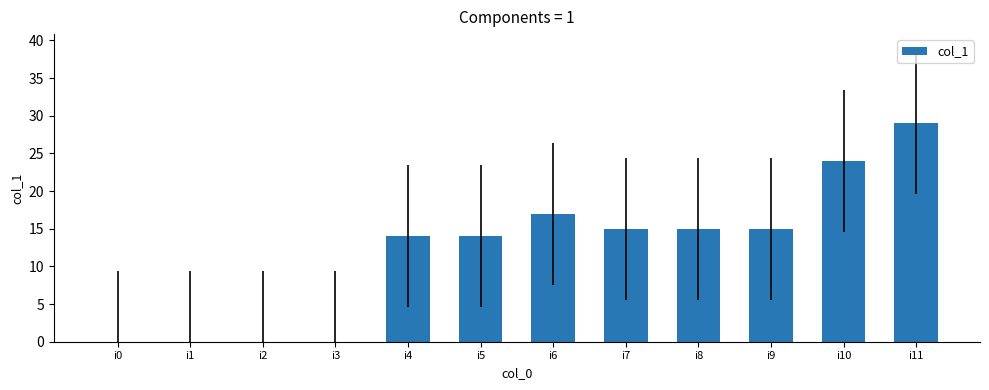

What is the change in value from i0 to i7?

+15